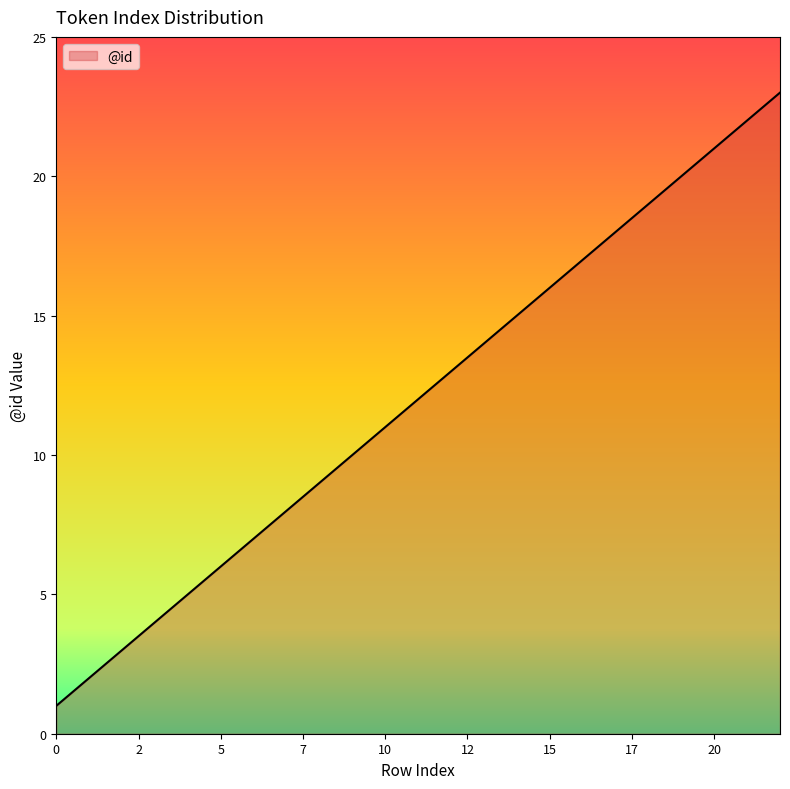

What is the greatest value displayed?

23